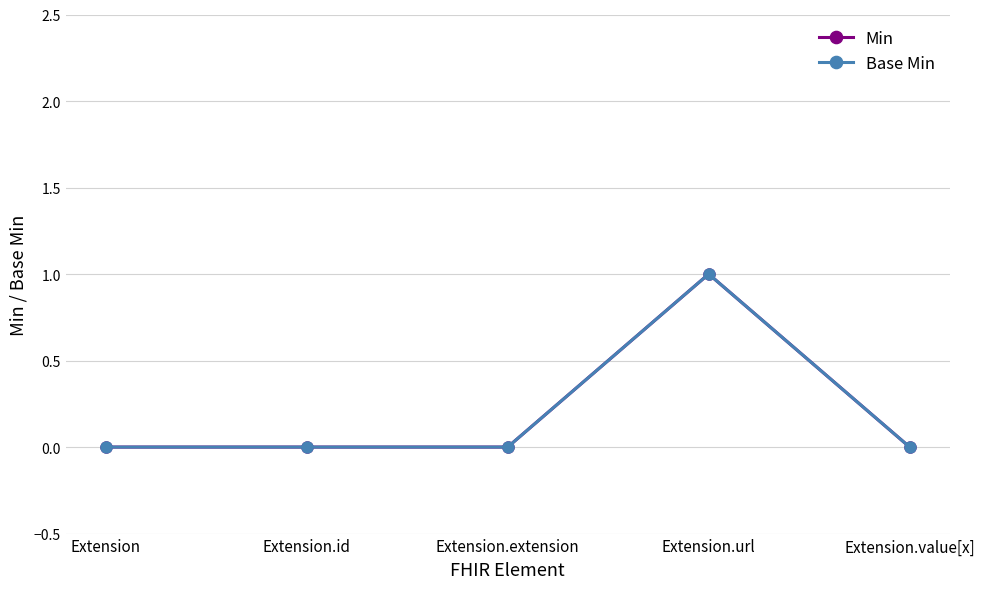

The value of Base Min at Extension.extension is 0. True or false?

True